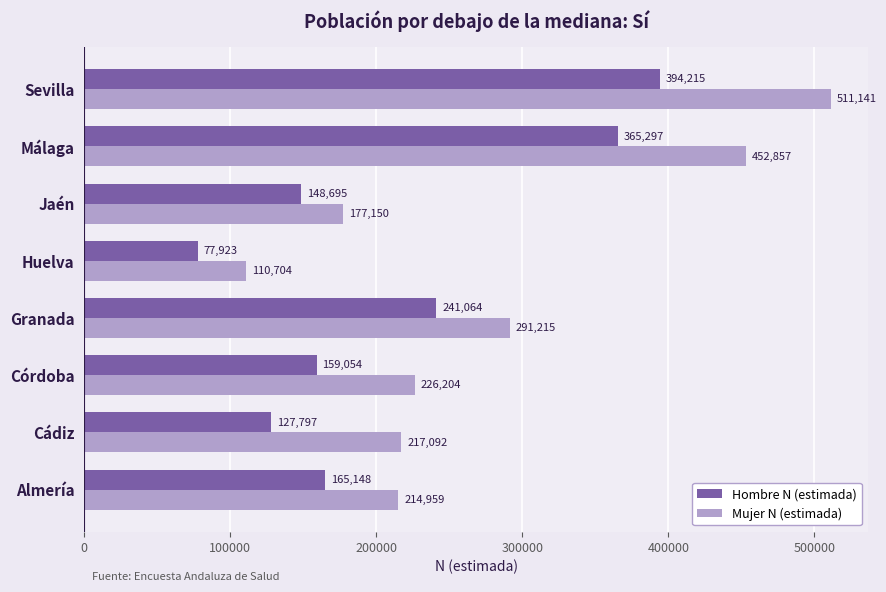

Which series has the largest total across all categories?

Mujer N (estimada)